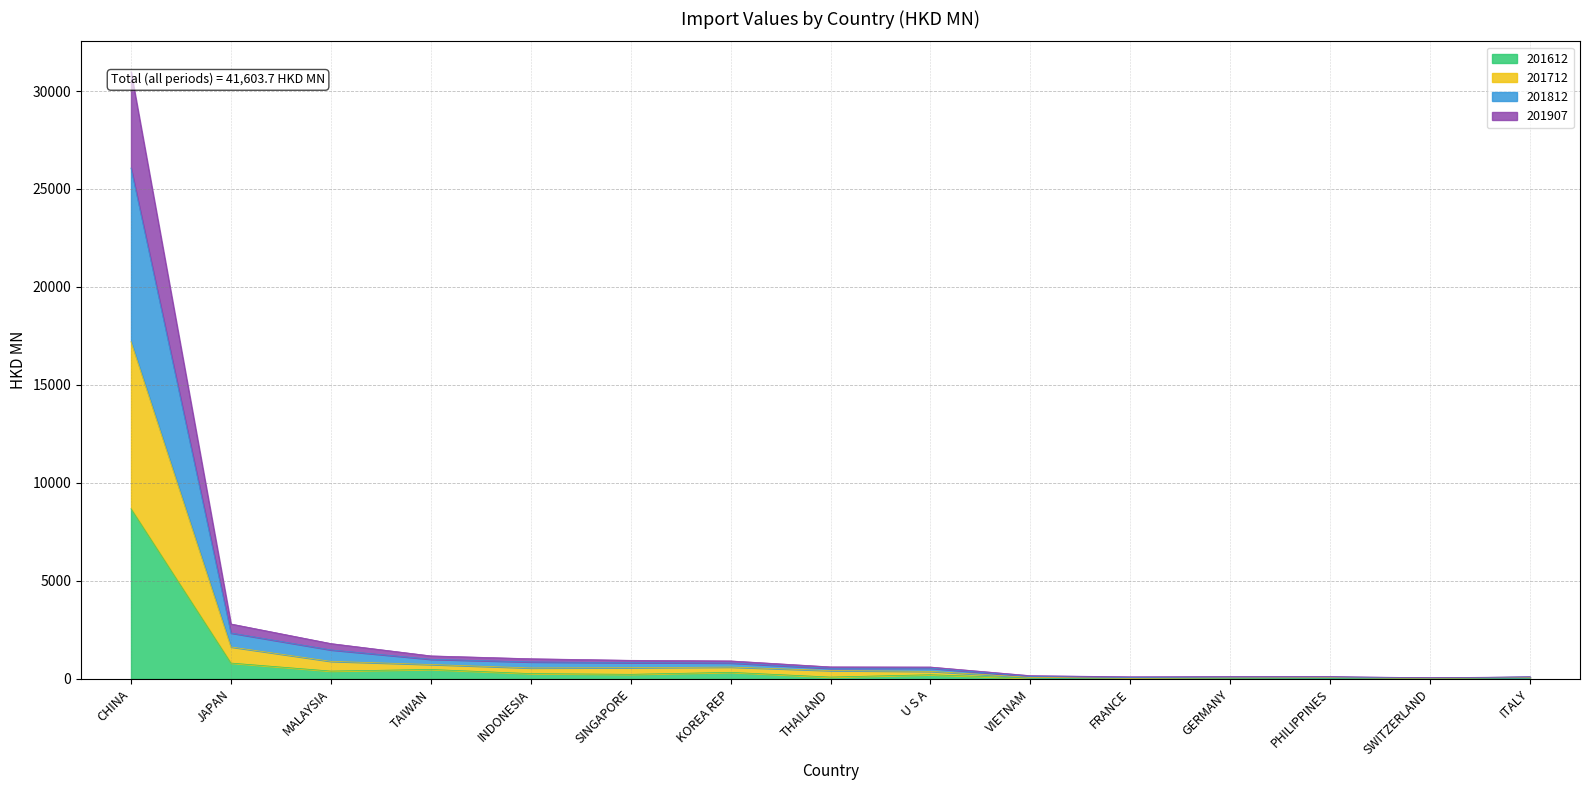

In 201907, how many points are higher than both neighbors (excluding endpoints)?

2